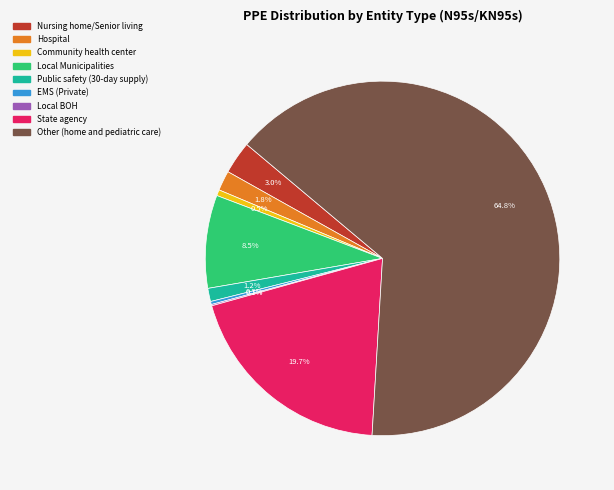

Do Hospital and Local Municipalities together represent more than half of the pie?

No